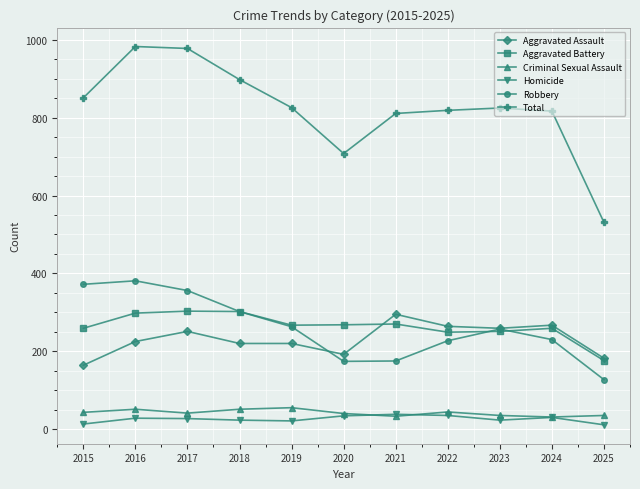

The value of Total at 2023 is 264. True or false?

False